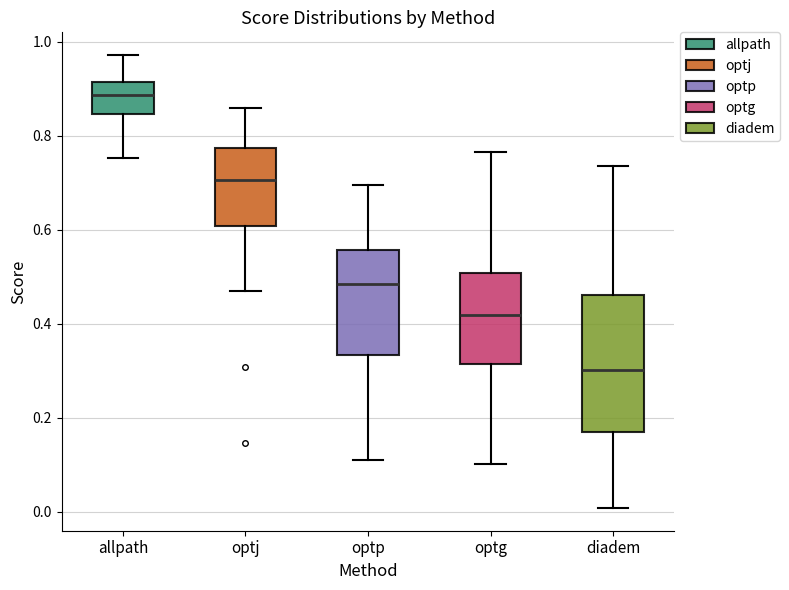

Comparing the boxes themselves (not the whiskers), which one is the tallest?

diadem